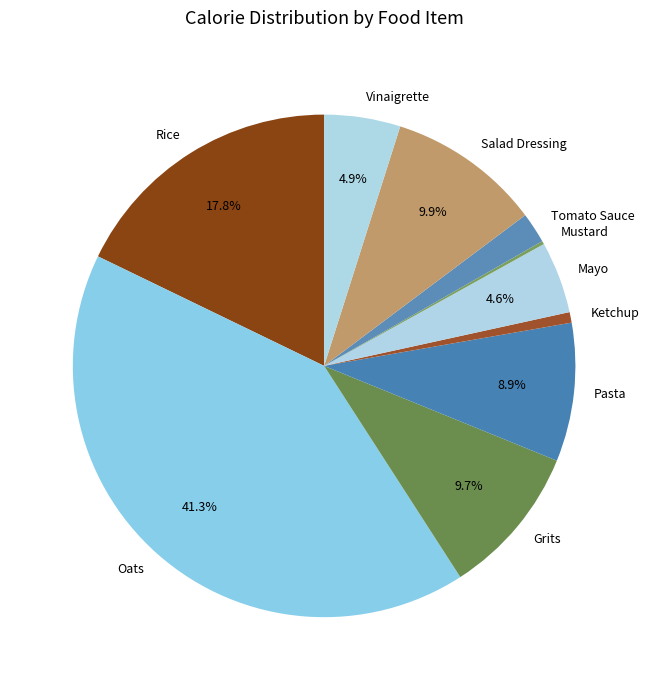

To the nearest percent, what is the combined percentage of Grits and Salad Dressing?

20%